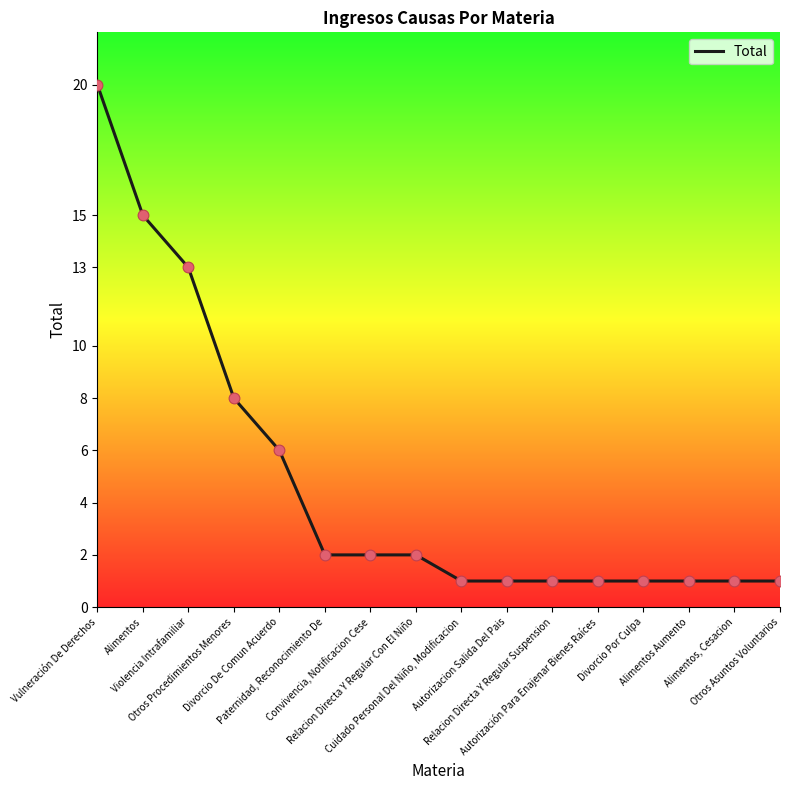

What is the change in value from Vulneración De Derechos to Otros Asuntos Voluntarios?

-19